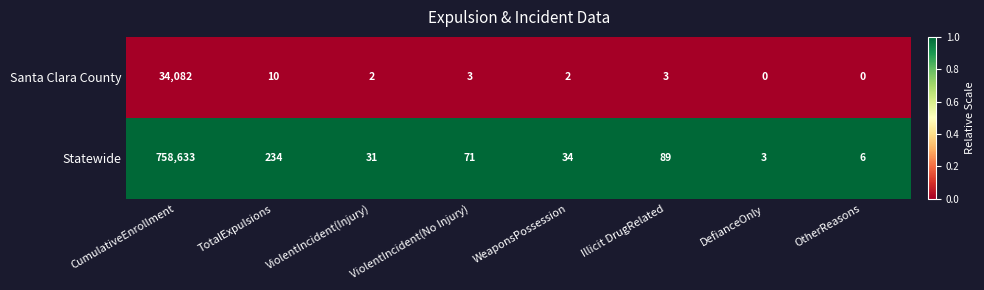

Rank the series by their average value, from lowest to highest.

Santa Clara County, Statewide